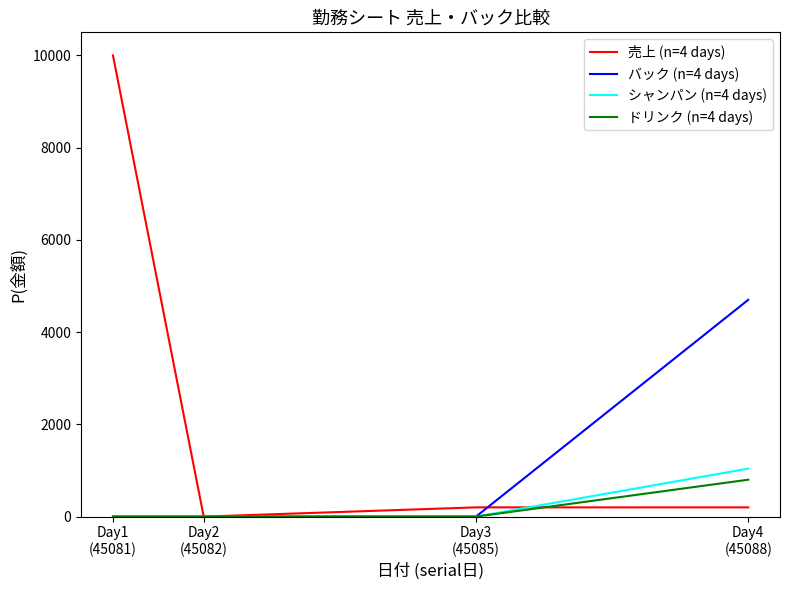

Which series has the widest spread of values?

売上 (n=4 days)